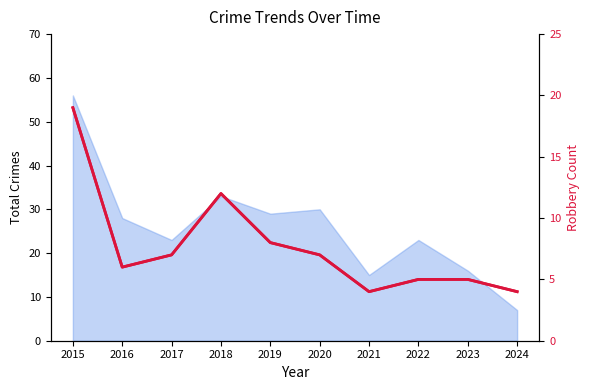

Reading left to right, what are all the values shown in this chart?

Total: 56	28	23	33	29	30	15	23	16	7
Robbery: 19	6	7	12	8	7	4	5	5	4